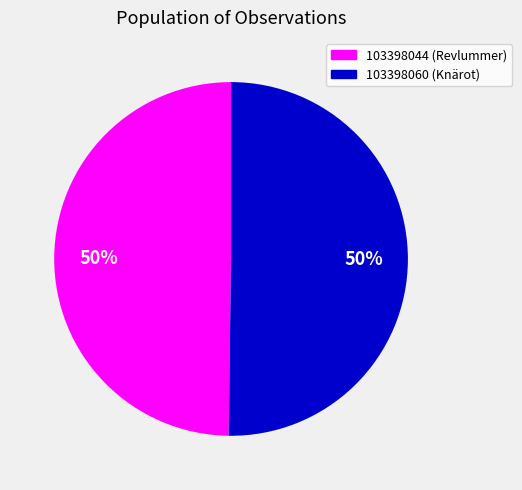

True or false: 103398060 accounts for 61% of the total.

False